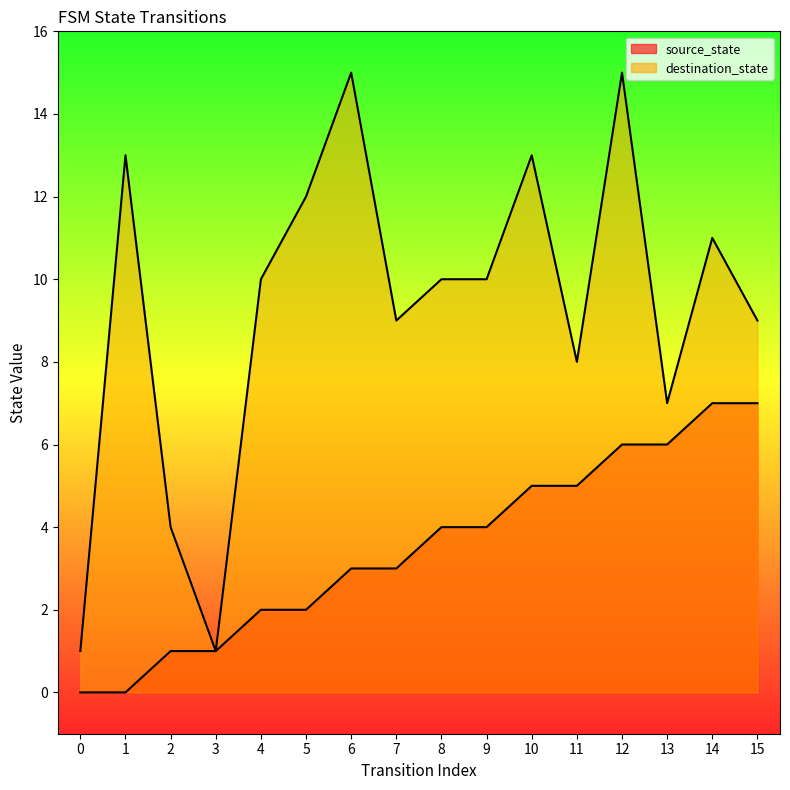

How many data points does each series have?

16